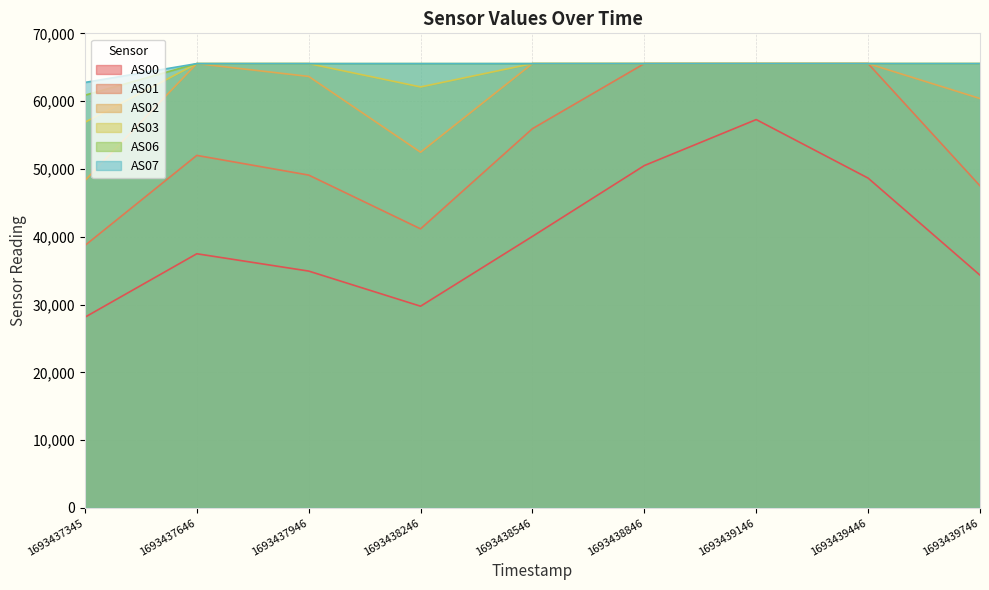

True or false: AS03 has more than 0 interior local peaks.

False